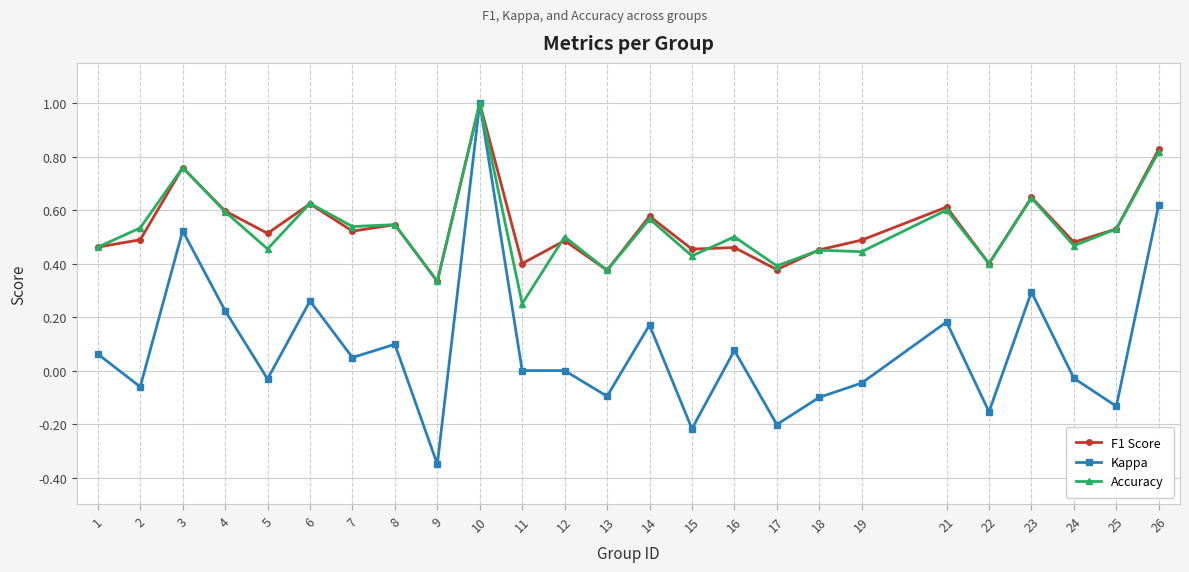

Reading right to left, what are all the values shown in this chart?

F1 Score: 0.8	0.5	0.5	0.6	0.4	0.6	0.5	0.5	0.4	0.5	0.5	0.6	0.4	0.5	0.4	1.0	0.3	0.5	0.5	0.6	0.5	0.6	0.8	0.5	0.5
Kappa: 0.6	-0.1	-0.0	0.3	-0.2	0.2	-0.0	-0.1	-0.2	0.1	-0.2	0.2	-0.1	0.0	0.0	1.0	-0.3	0.1	0.0	0.3	-0.0	0.2	0.5	-0.1	0.1
Accuracy: 0.8	0.5	0.5	0.6	0.4	0.6	0.4	0.5	0.4	0.5	0.4	0.6	0.4	0.5	0.2	1.0	0.3	0.5	0.5	0.6	0.5	0.6	0.8	0.5	0.5